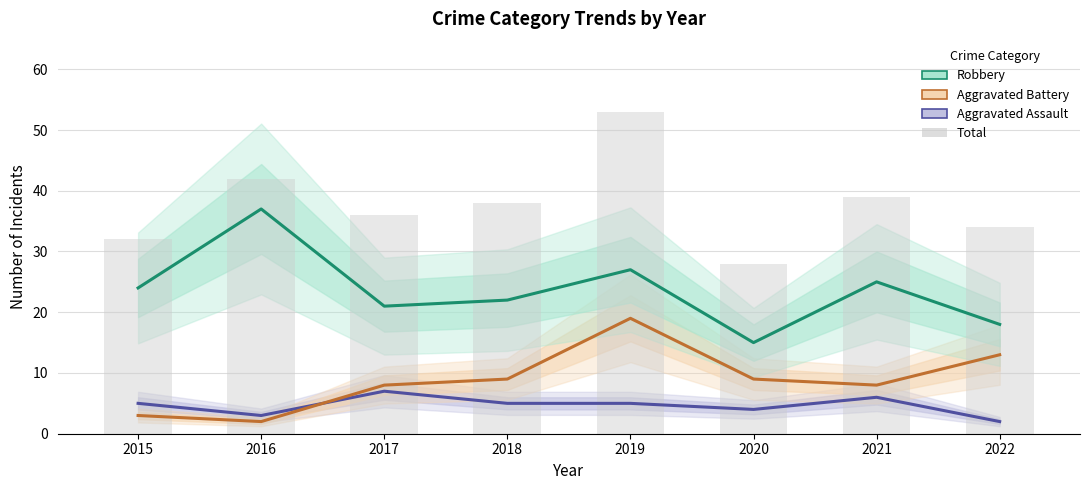

Is the value of Aggravated Assault at 2021 greater than the value of Aggravated Battery at 2020?

No